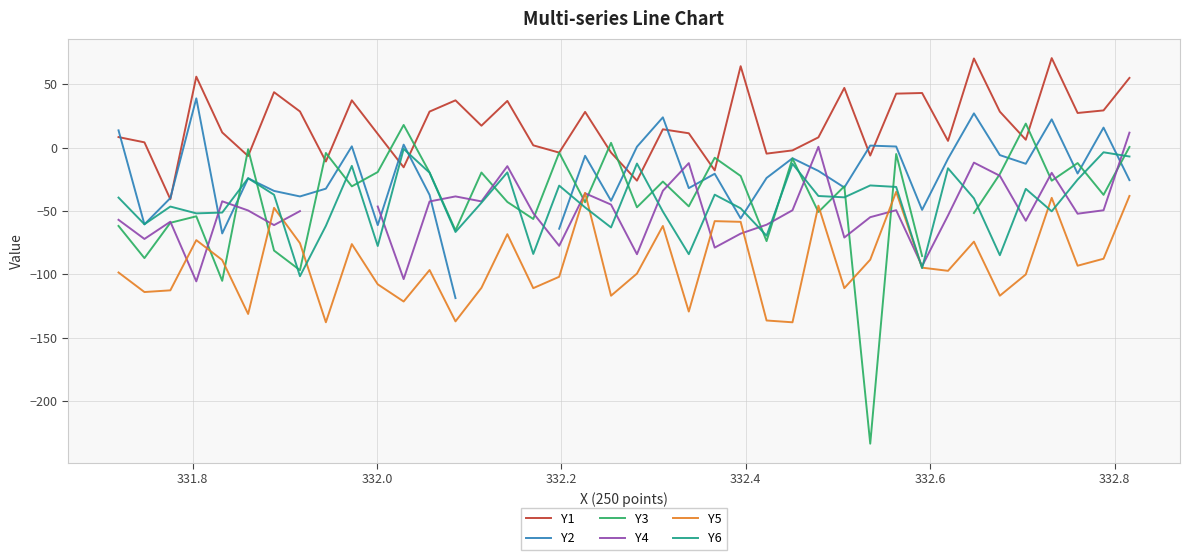

How many intersections are there between Y5 and Y6?

8